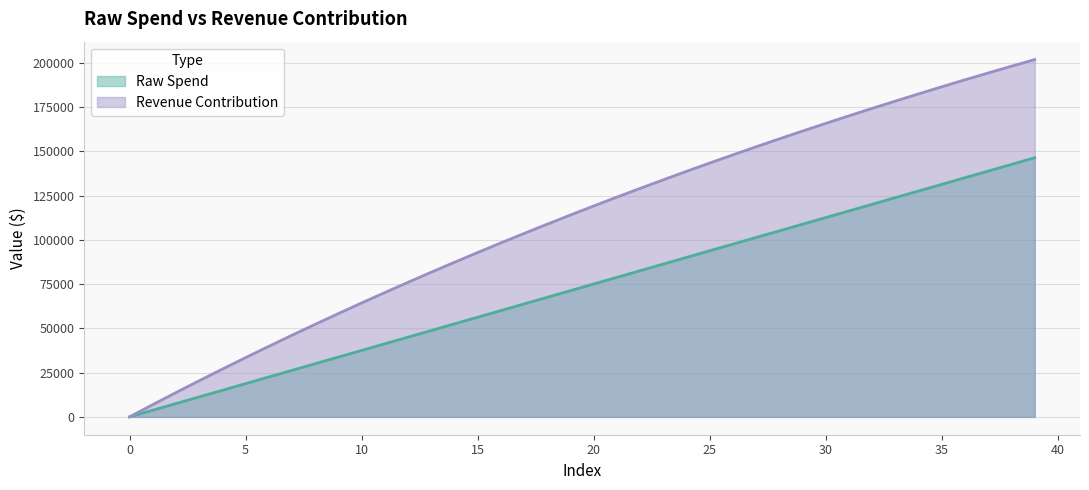

What is the sum of the Revenue Contribution values at 37 and 23?

328243.1